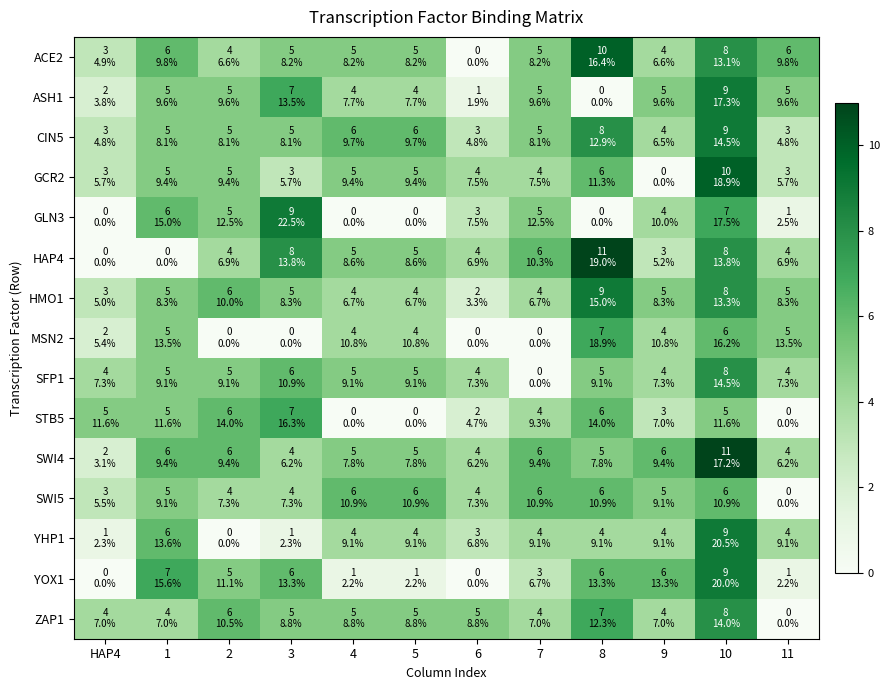

Which series has the largest range (max minus min)?

HAP4